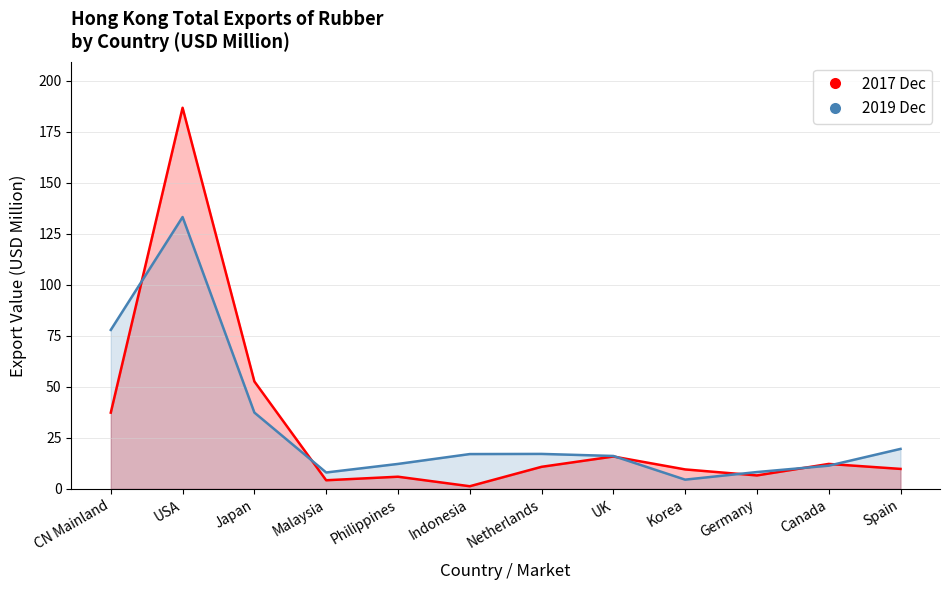

What is the difference between the 2017 Dec values at Philippines and Canada?

6.3